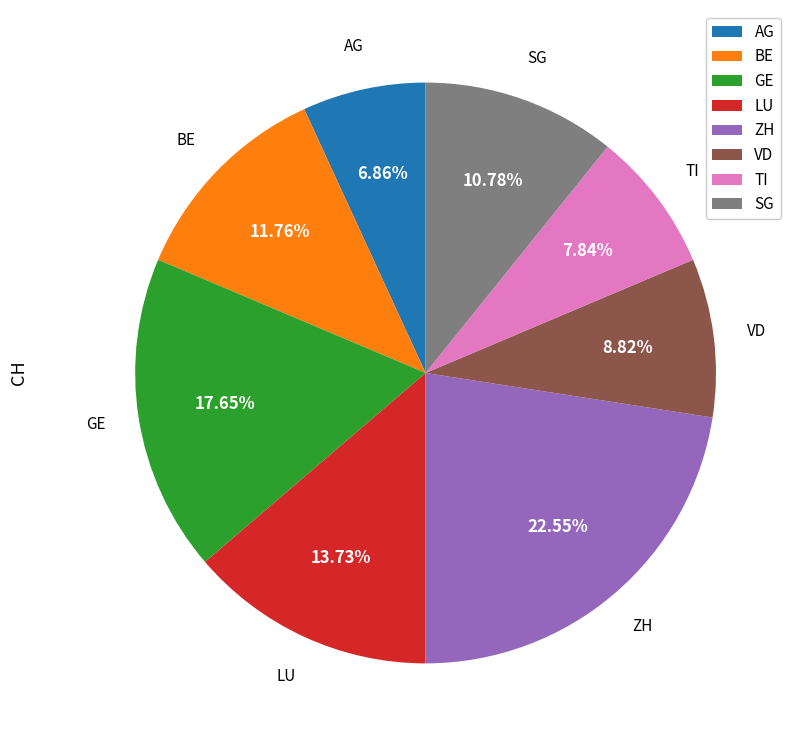

To the nearest percent, what portion does TI represent?

8%